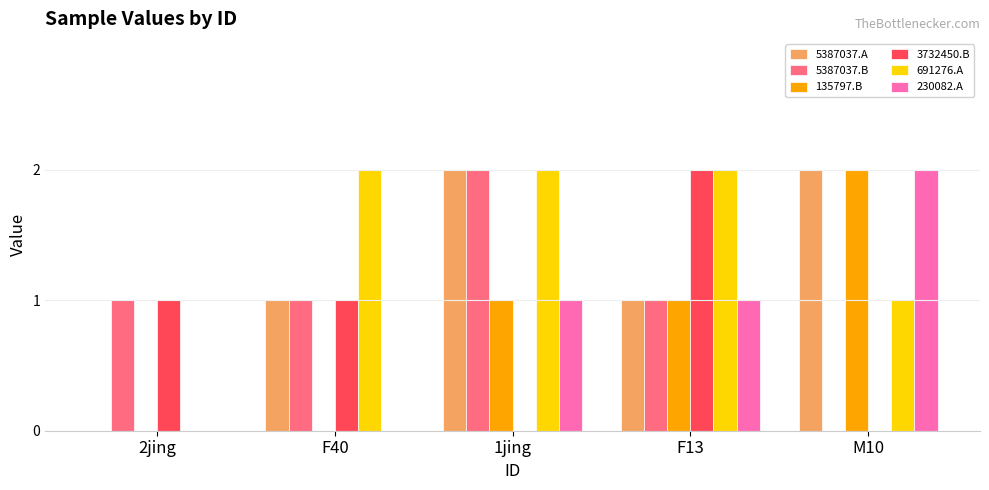

Which series changed the most between 1jing and M10?

5387037.B